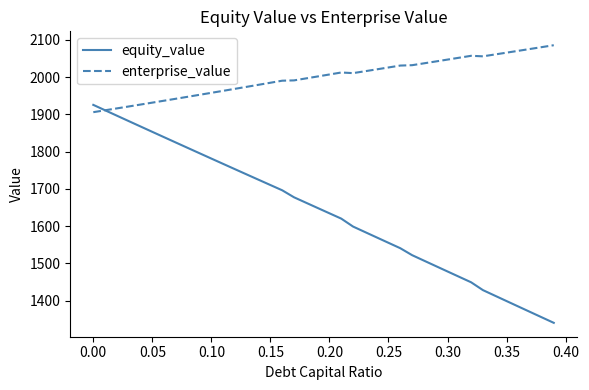

Which series has the largest total across all categories?

enterprise_value